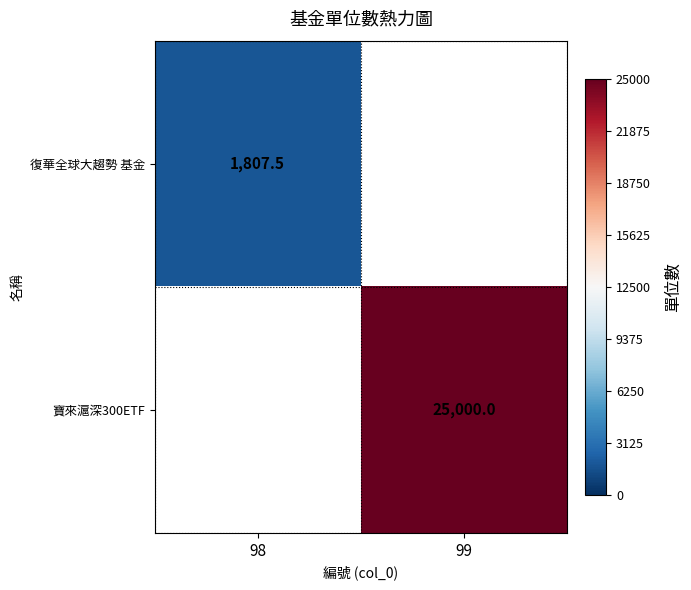

Which label corresponds to the largest value in the chart?

99